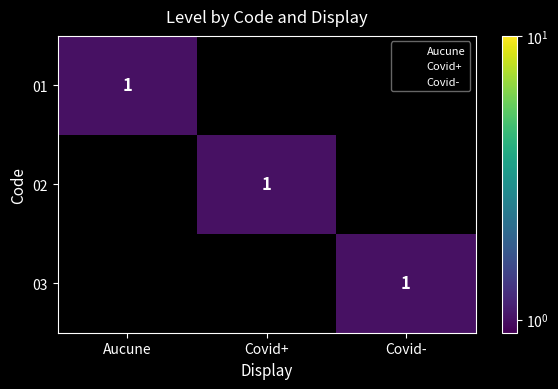

Count the 01 values in the range 0 to 1.

3